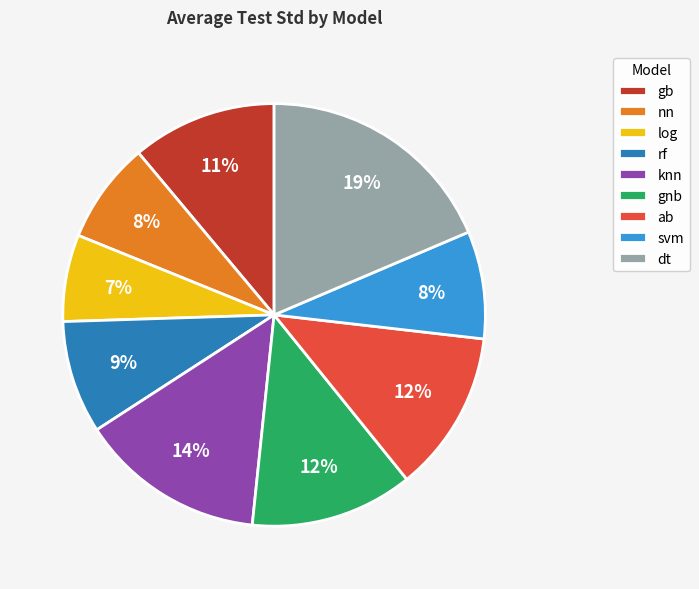

To the nearest percent, what is the average slice percentage?

11%